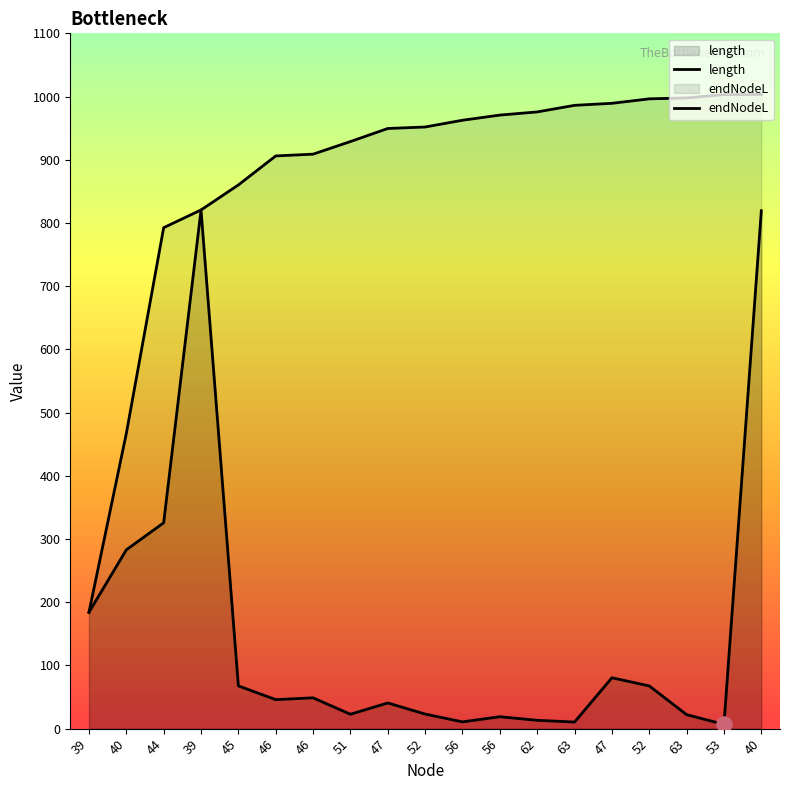

Which series reaches the maximum Y coordinate?

endNodeL